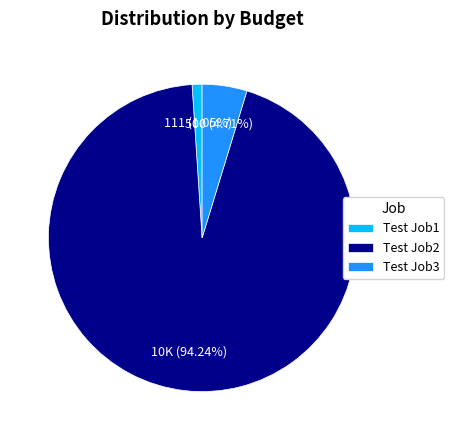

Count the number of slices in the pie.

3